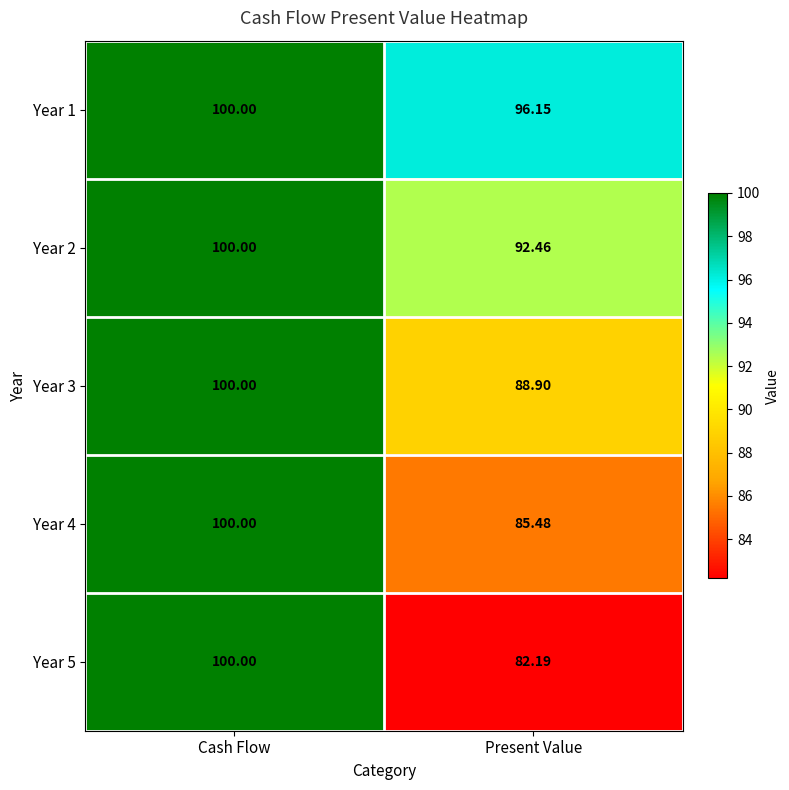

At which label does Year 3 reach its peak?

Cash Flow